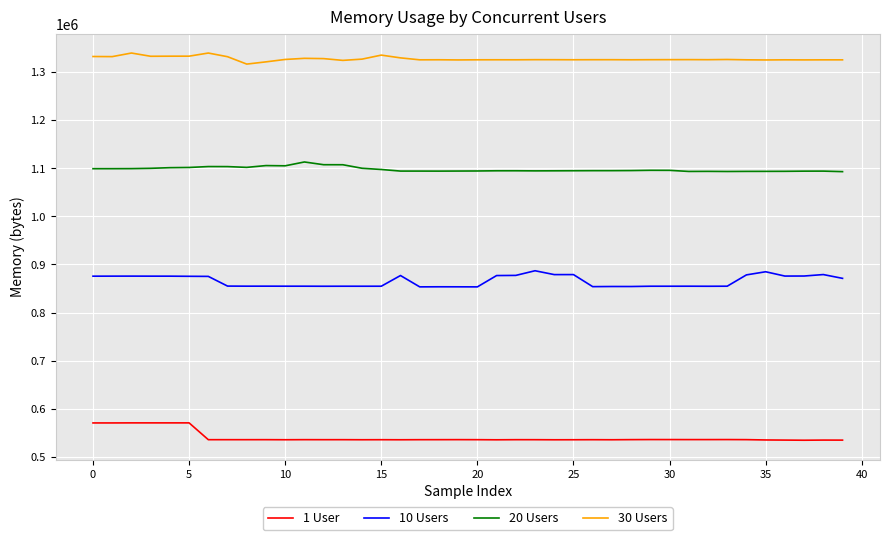

List the series in order of their overall mean, highest first.

30 Users, 20 Users, 10 Users, 1 User